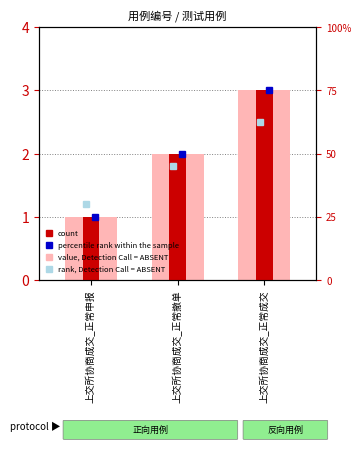

Count the number of categories in the chart.

3